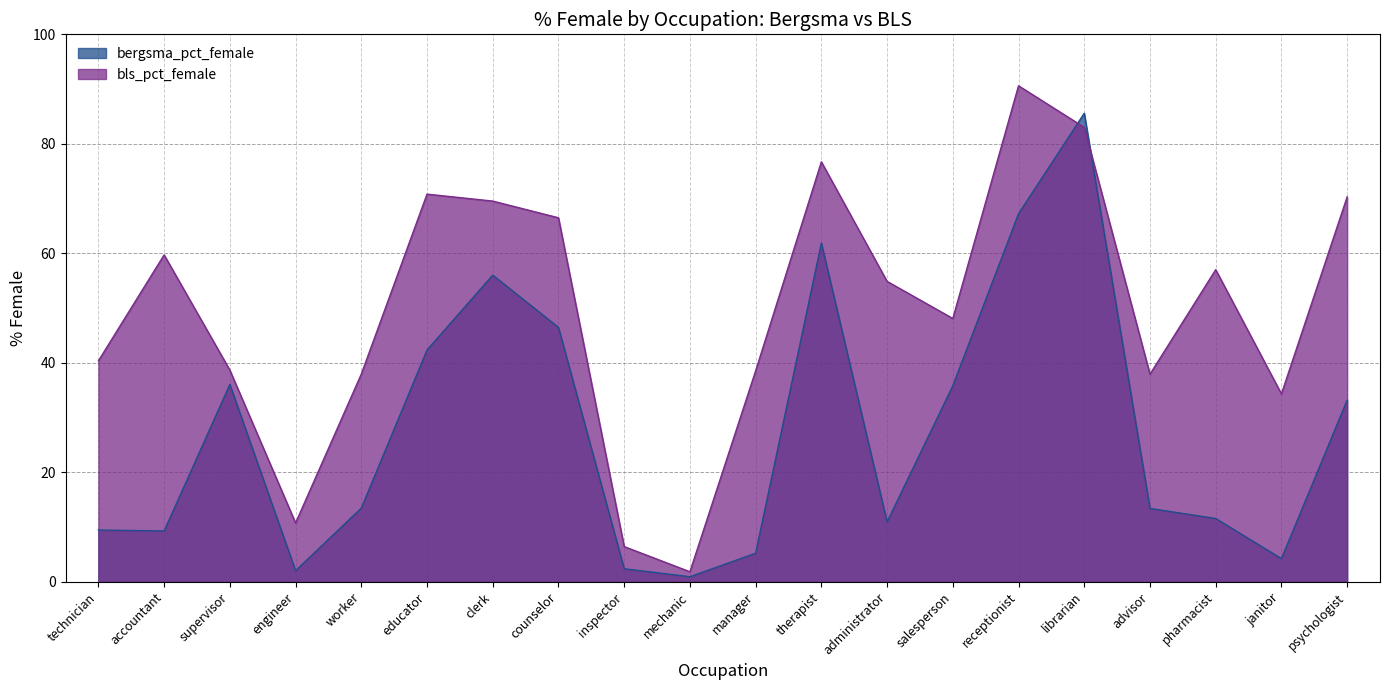

List the labels in order of bls_pct_female value, largest first.

receptionist, librarian, therapist, educator, psychologist, clerk, counselor, accountant, pharmacist, administrator, salesperson, technician, supervisor, manager, worker, advisor, janitor, engineer, inspector, mechanic